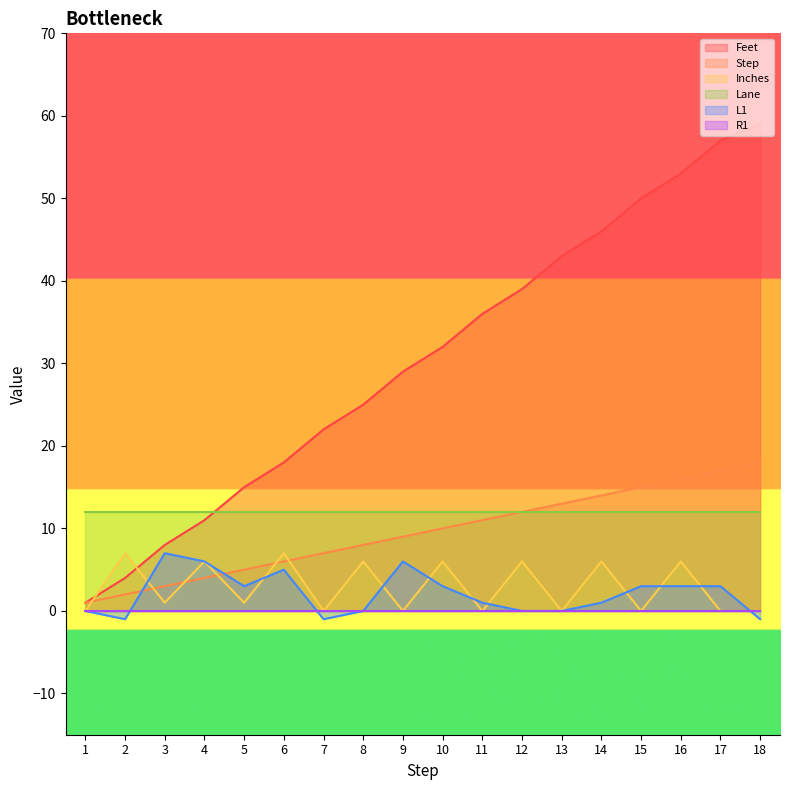

After their last crossing, which series has the higher values: Step or L1?

Step